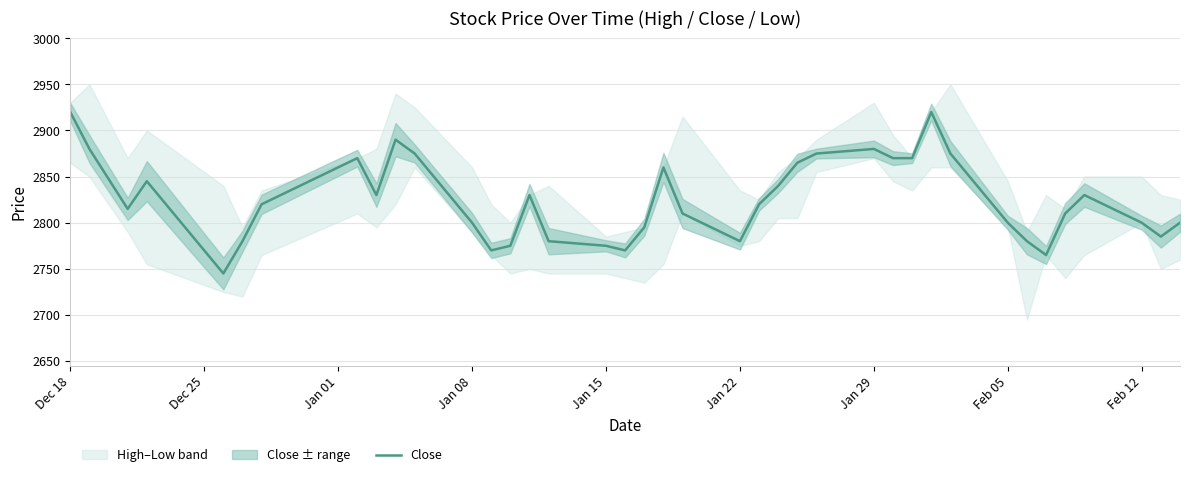

The value of Close at Jan 15 is 971. True or false?

False